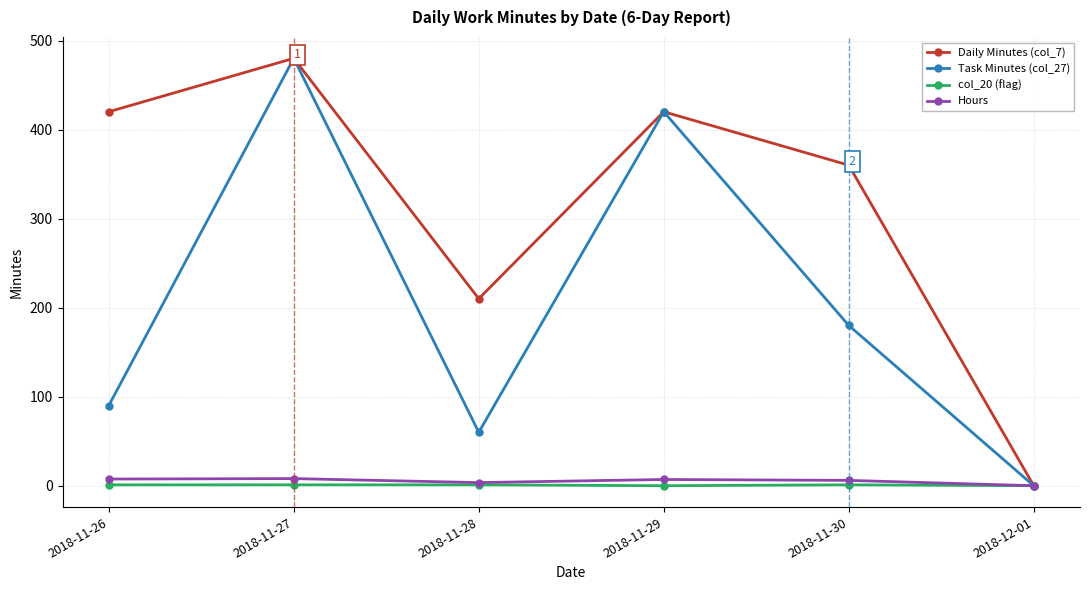

What is the greatest value displayed?

480.0